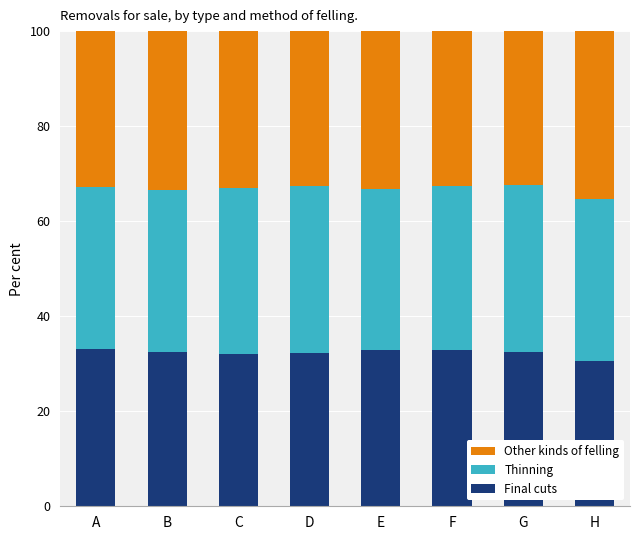

What is the sum of the Final cuts values at D and F?

65.2